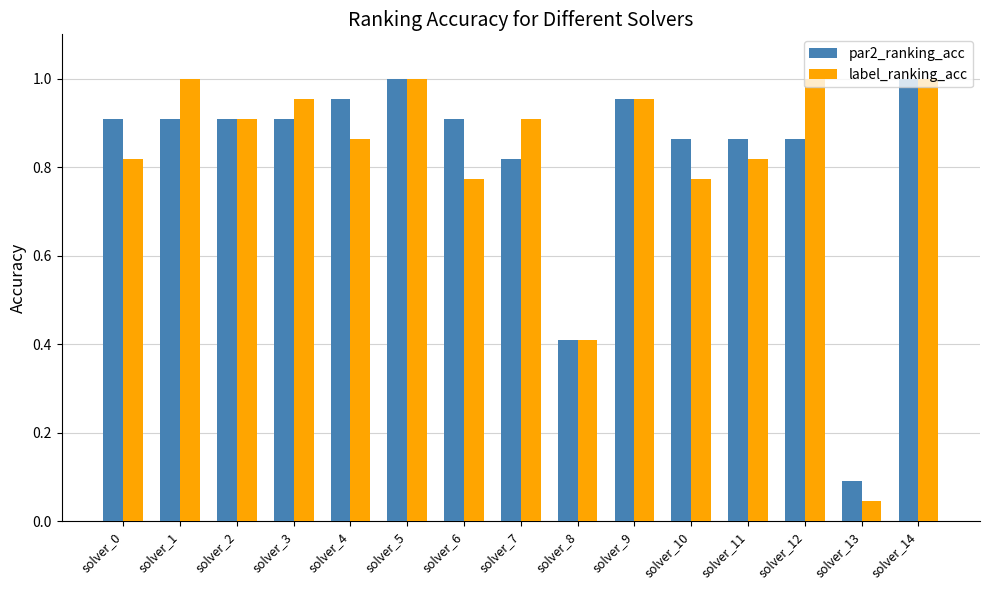

What is the sum of the par2_ranking_acc values at solver_14 and solver_4?

2.0